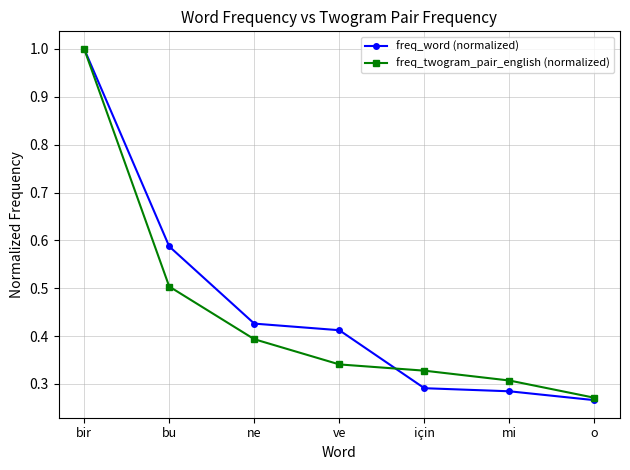

At which label is freq_twogram_pair_english (normalized) closest to 0?

o